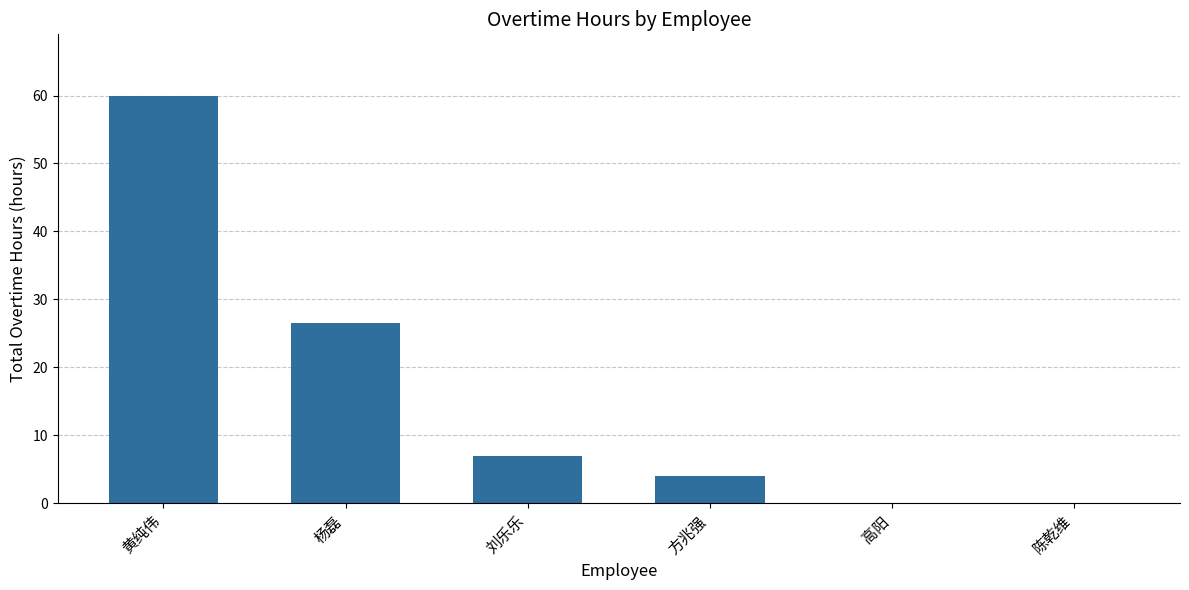

Which has a higher value, 刘乐乐 or 黄纯伟?

黄纯伟